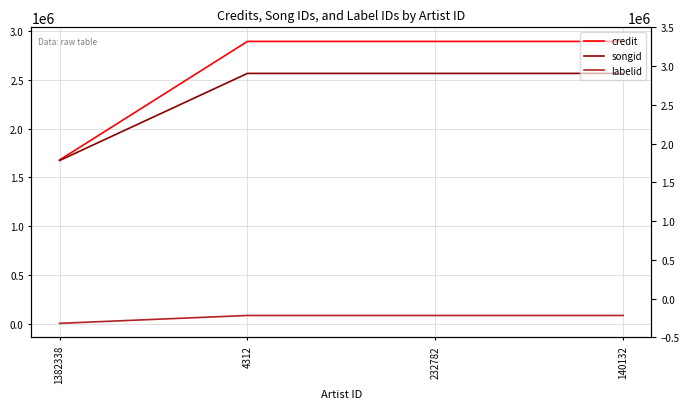

What are all the series names shown in the legend?

credit, songid, labelid